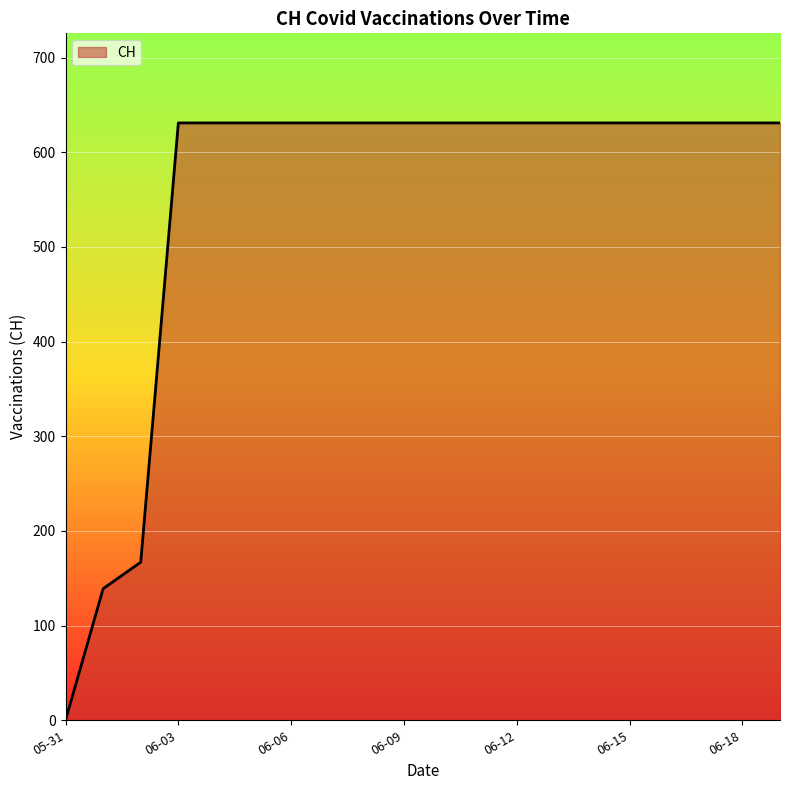

What is the difference between the maximum and minimum values?

631